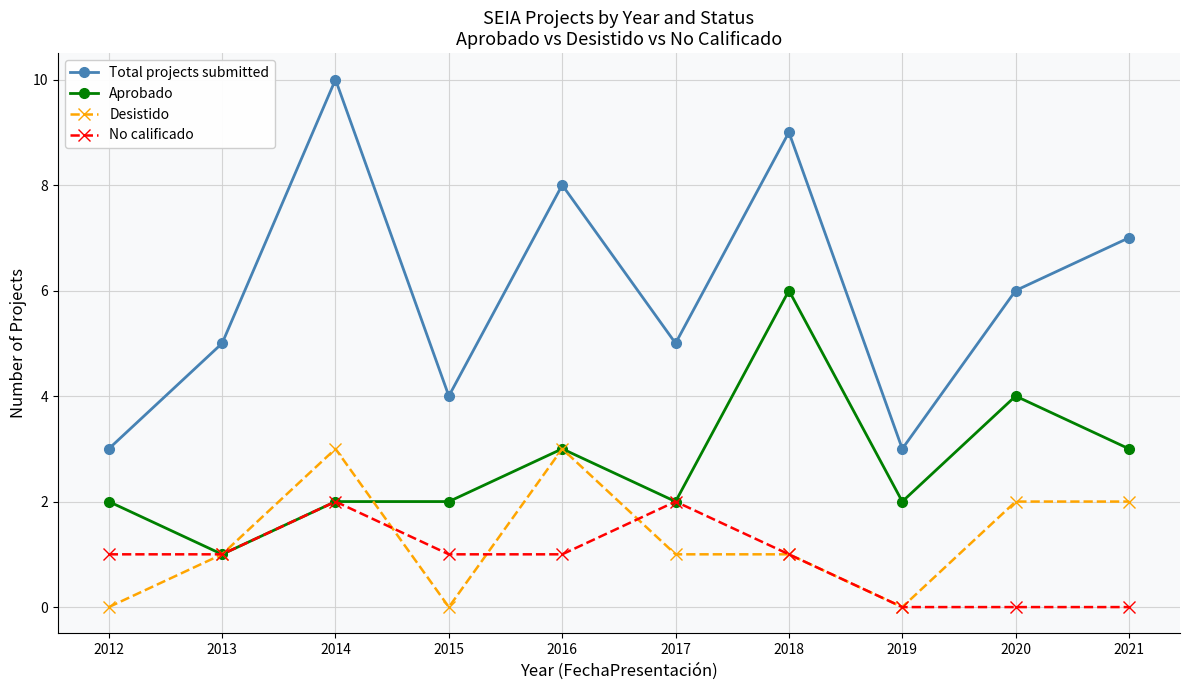

The value of No calificado at 2018 is 2. True or false?

False